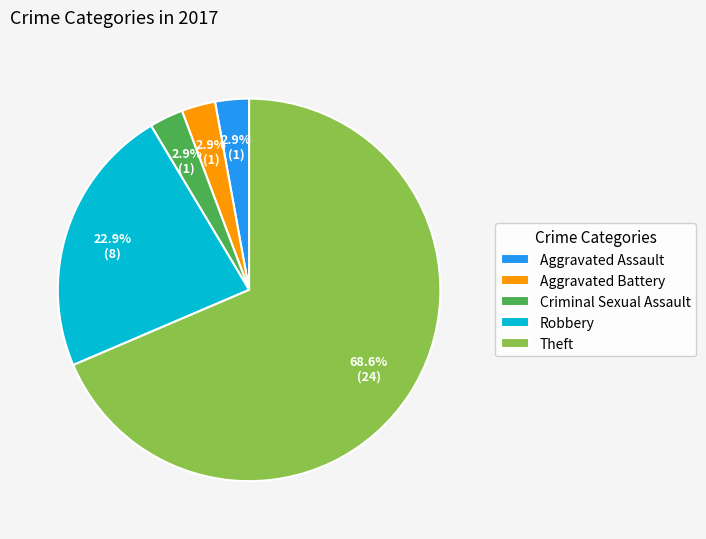

What percentage is the Criminal Sexual Assault slice, to the nearest percent?

3%